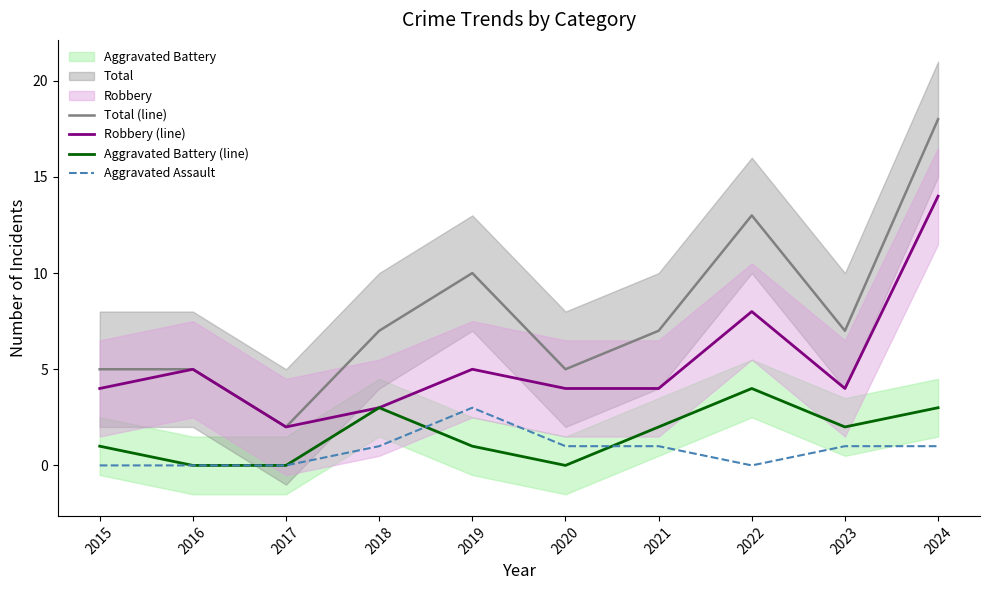

The Robbery (line) series shows 4 at 2023. True or false?

True